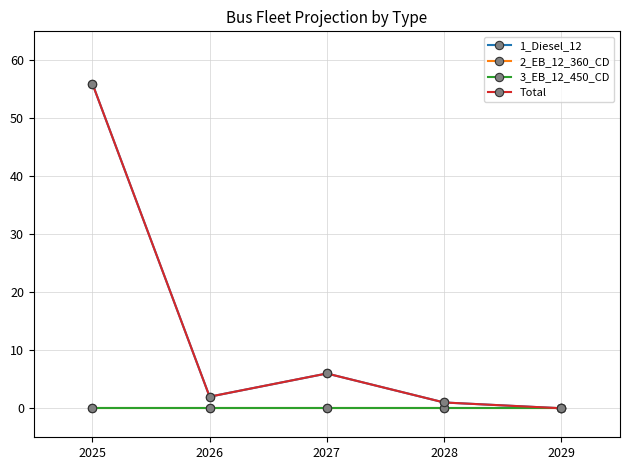

At how many categories does at least one series exceed 1?

3